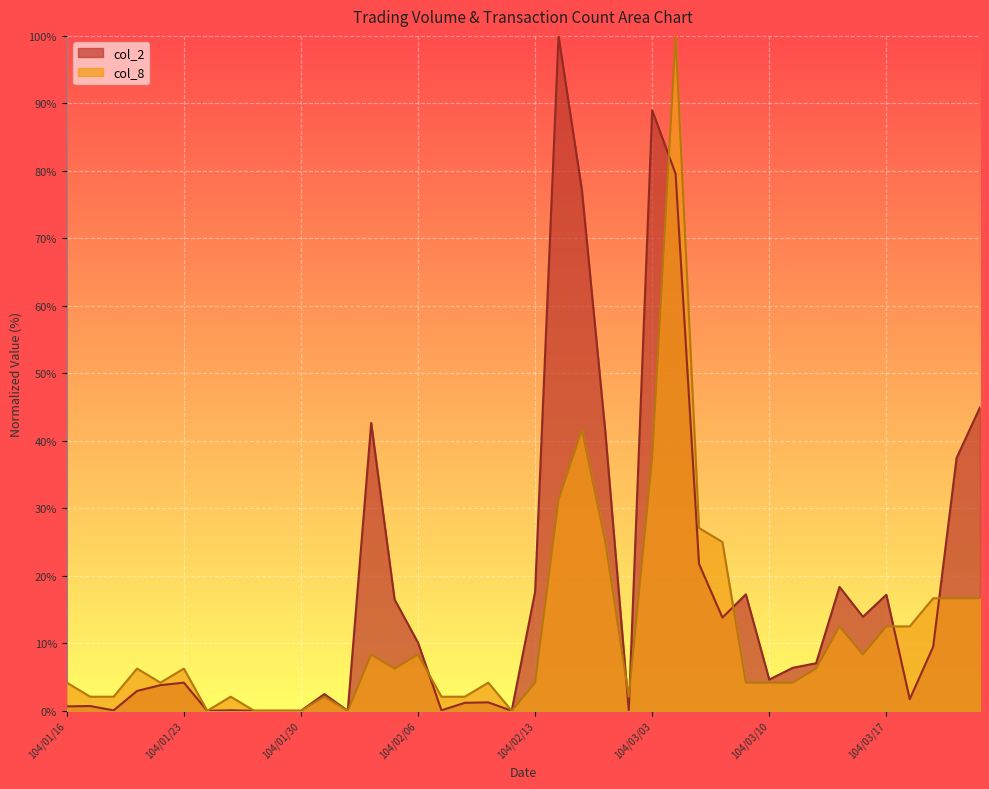

Reading right to left, list all the values displayed in this chart.

col_2: 104/03/23=45.0	104/03/20=37.5	104/03/19=9.5	104/03/18=1.7	104/03/17=17.2	104/03/16=13.9	104/03/13=18.4	104/03/12=7.0	104/03/11=6.4	104/03/10=4.6	104/03/09=17.3	104/03/06=13.8	104/03/05=21.8	104/03/04=79.6	104/03/03=89.0	104/03/02=0.1	104/02/26=41.3	104/02/25=77.1	104/02/24=100.0	104/02/13=17.6	104/02/12=0.0	104/02/11=1.2	104/02/10=1.2	104/02/09=0.1	104/02/06=10.1	104/02/05=16.5	104/02/04=42.6	104/02/03=0.0	104/02/02=2.5	104/01/30=0.0	104/01/29=0.0	104/01/28=0.0	104/01/27=0.1	104/01/26=0.0	104/01/23=4.2	104/01/22=3.8	104/01/21=2.9	104/01/20=0.1	104/01/19=0.7	104/01/16=0.7
col_8: 104/03/23=16.7	104/03/20=16.7	104/03/19=16.7	104/03/18=12.5	104/03/17=12.5	104/03/16=8.3	104/03/13=12.5	104/03/12=6.2	104/03/11=4.2	104/03/10=4.2	104/03/09=4.2	104/03/06=25.0	104/03/05=27.1	104/03/04=100.0	104/03/03=37.5	104/03/02=2.1	104/02/26=25.0	104/02/25=41.7	104/02/24=31.2	104/02/13=4.2	104/02/12=0.0	104/02/11=4.2	104/02/10=2.1	104/02/09=2.1	104/02/06=8.3	104/02/05=6.2	104/02/04=8.3	104/02/03=0.0	104/02/02=2.1	104/01/30=0.0	104/01/29=0.0	104/01/28=0.0	104/01/27=2.1	104/01/26=0.0	104/01/23=6.2	104/01/22=4.2	104/01/21=6.2	104/01/20=2.1	104/01/19=2.1	104/01/16=4.2